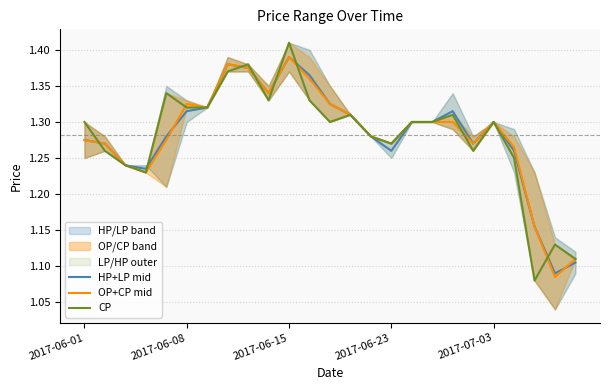

Count the HP+LP mid values in the range 1 to 2.

25